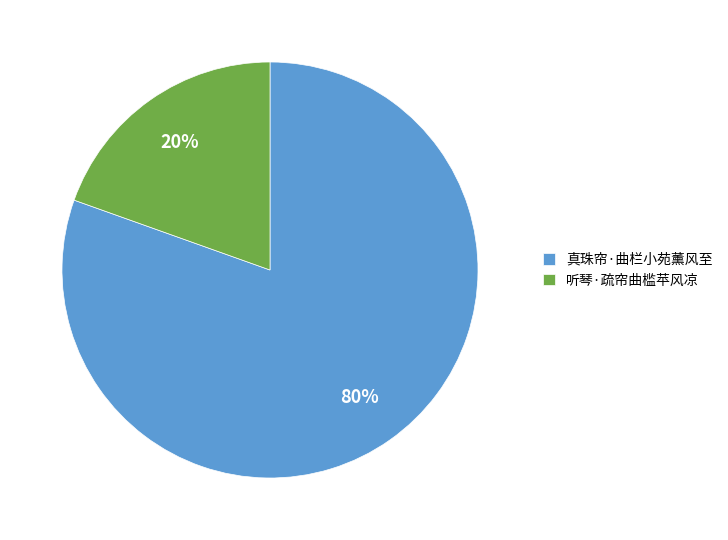

Combined, do 真珠帘·曲栏小苑薰风至 and 听琴·疏帘曲槛苹风凉 account for over 50%?

Yes